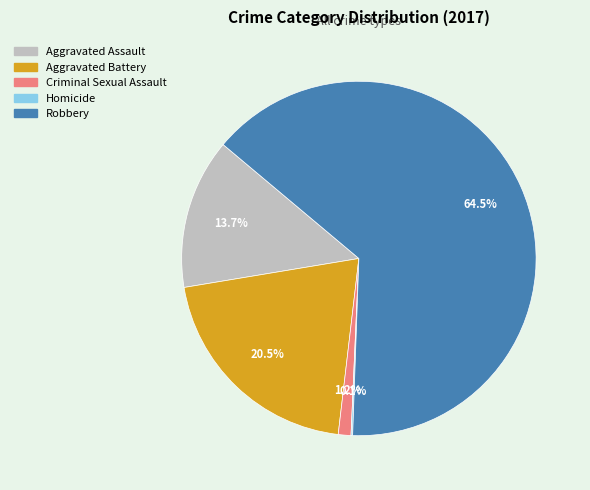

Which category has the biggest portion of the pie?

Robbery